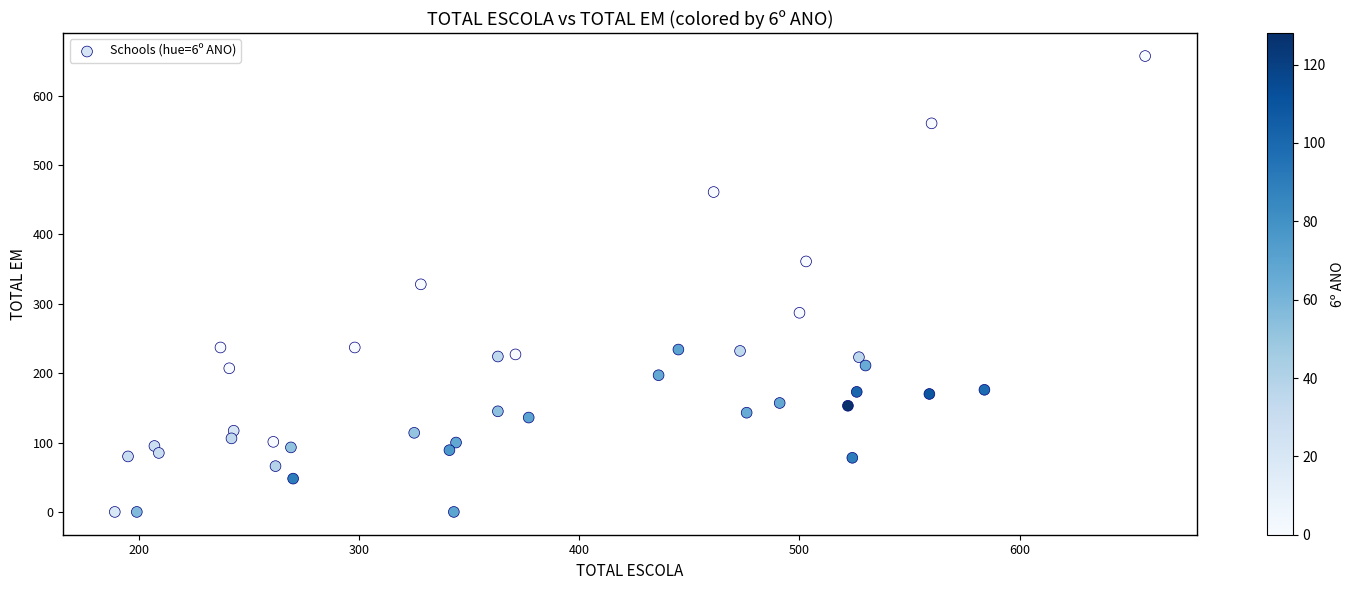

What is the range of Y values (max minus min)?

657